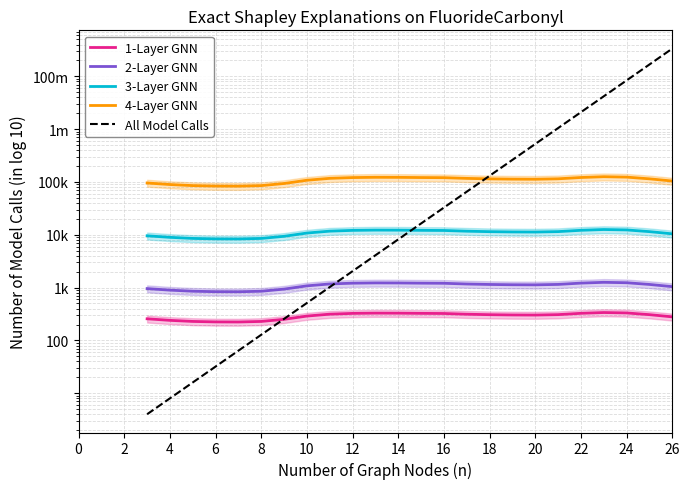

Reading left to right, extract all data points from this chart.

1-Layer GNN: 256.5	239.7	228.7	224.1	223.3	228.7	250.9	289.1	314.1	324.7	328.7	327.8	325.1	323.3	313.4	307.1	303.4	302.1	307.7	325.9	337.2	331.2	307.4	279.3
2-Layer GNN: 957.6	894.9	853.9	836.6	833.6	853.7	936.5	1079.4	1172.5	1212.3	1227.0	1223.9	1213.5	1207.2	1169.9	1146.3	1132.5	1127.8	1148.9	1216.6	1258.7	1236.4	1147.7	1042.8
3-Layer GNN: 9576.4	8949.0	8539.0	8365.7	8336.5	8536.7	9365.2	10793.9	11725.1	12123.3	12270.5	12238.9	12135.5	12071.7	11698.6	11463.2	11325.4	11278.4	11488.5	12166.0	12587.5	12364.5	11477.1	10428.2
4-Layer GNN: 95763.8	89490.2	85390.0	83656.6	83364.9	85366.9	93652.0	107938.7	117251.2	121233.1	122704.5	122389.2	121354.9	120716.6	116985.9	114632.2	113254.5	112783.9	114885.3	121659.7	125874.9	123644.5	114770.9	104282.5